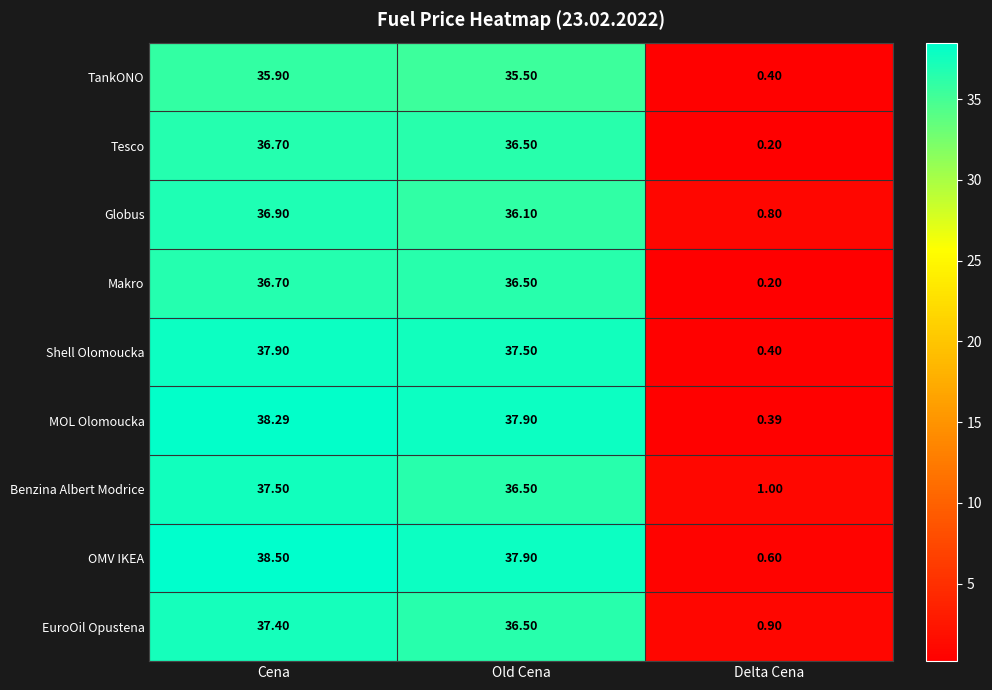

At which category does the chart reach its minimum across all series?

Delta Cena